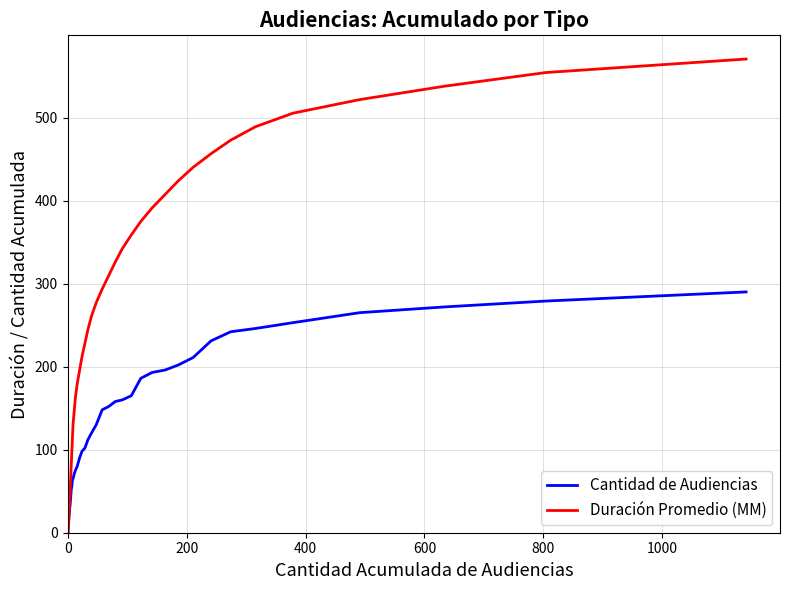

What is the maximum value shown in the chart?

570.5